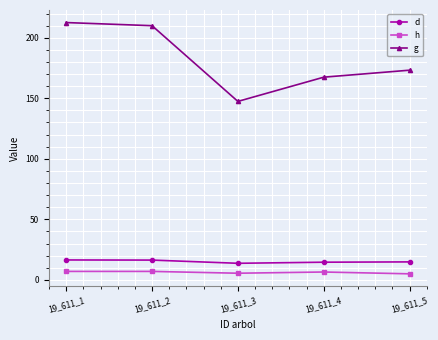

In d, how many points are lower than both neighbors (excluding endpoints)?

1